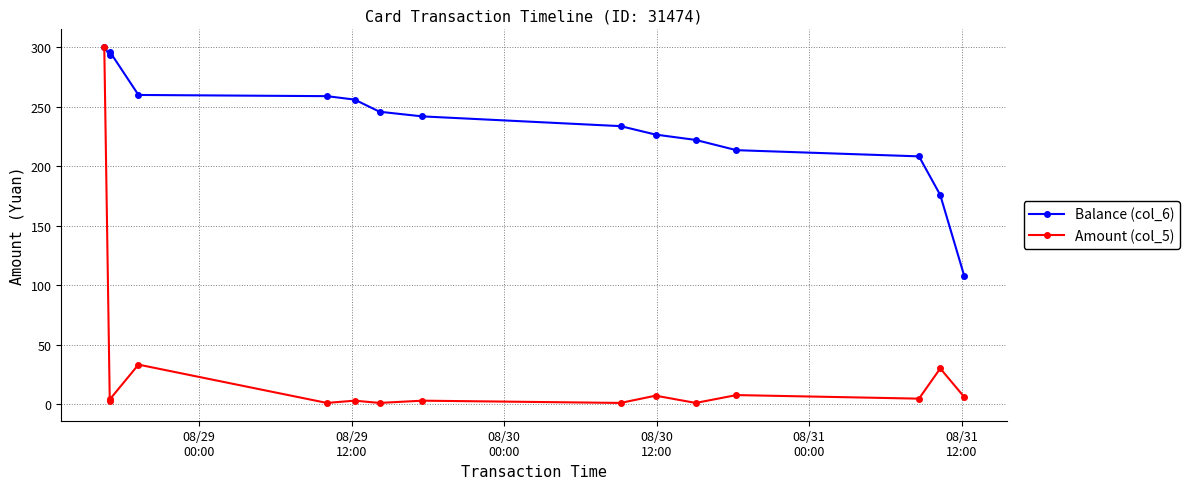

True or false: Amount (col_5) has more than 0 points higher than both neighbors.

True